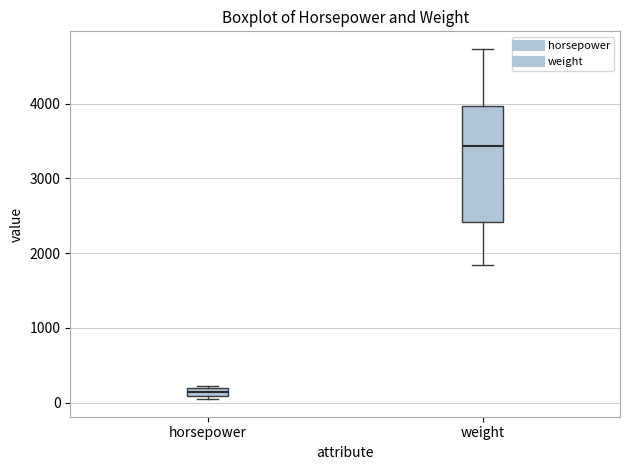

Where is the upper edge of the box for horsepower on the y-axis? The values are not printed on the chart, so give them approximately, as read against the axis.

200